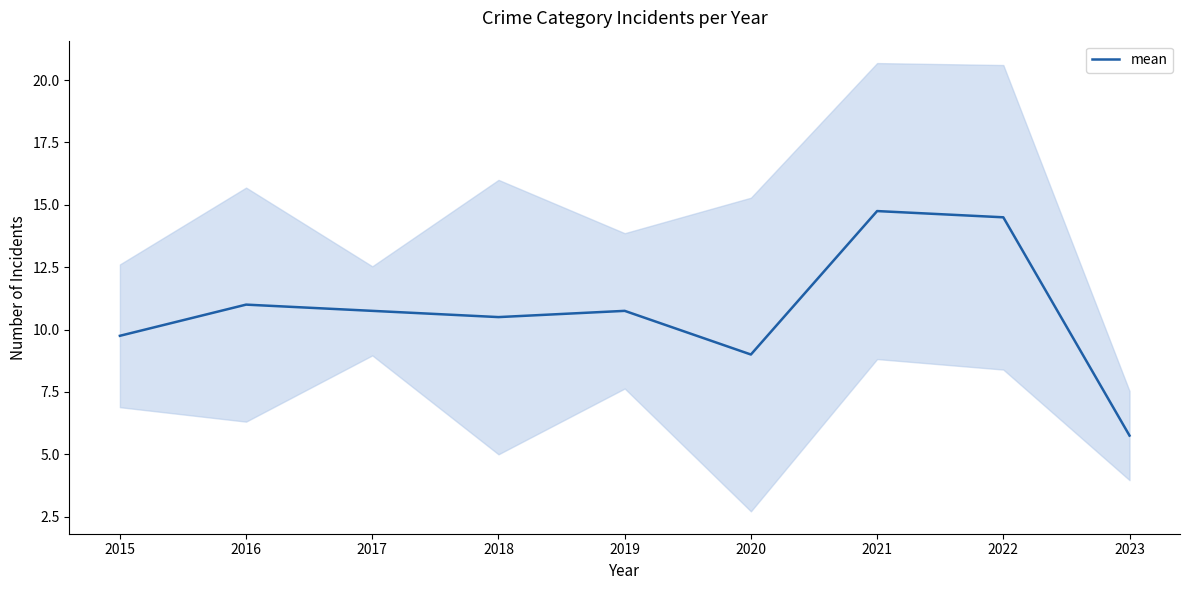

Approximately how many times larger is the value at 2020 compared to 2018?

0.9